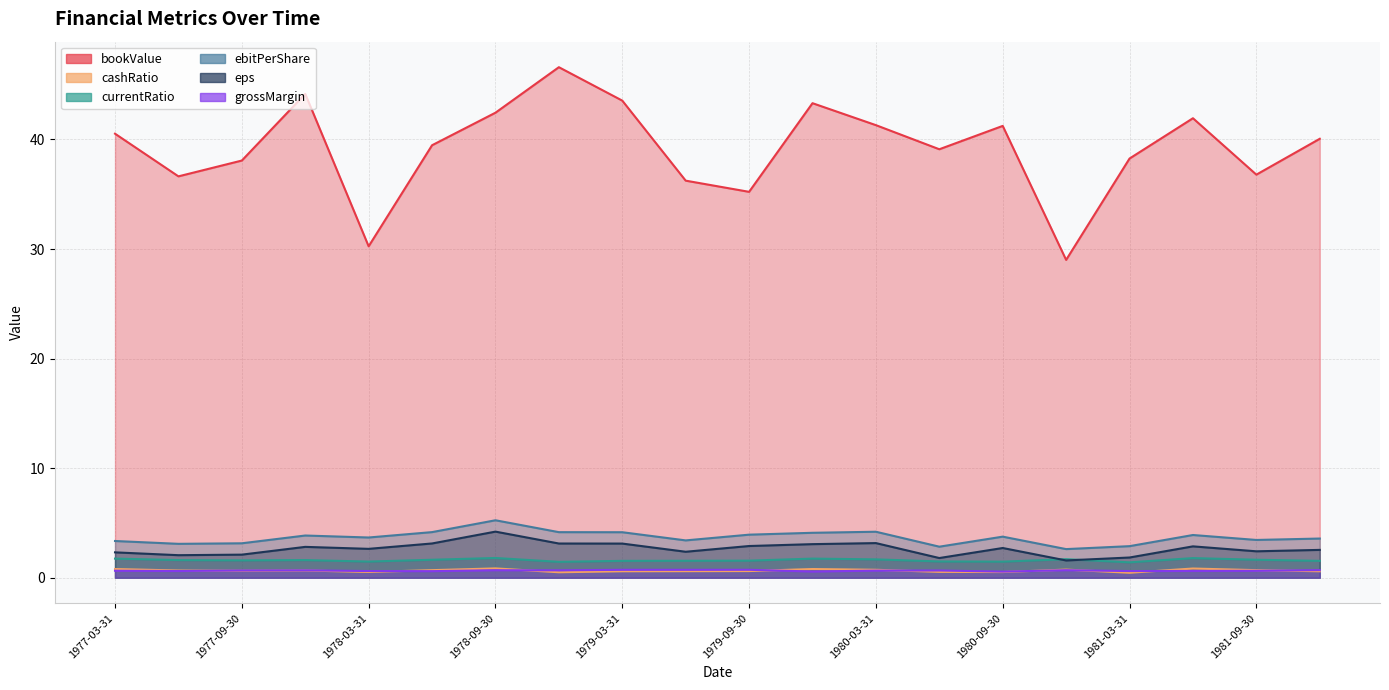

What is the value of the grossMargin point at the 19th from the left?

0.6